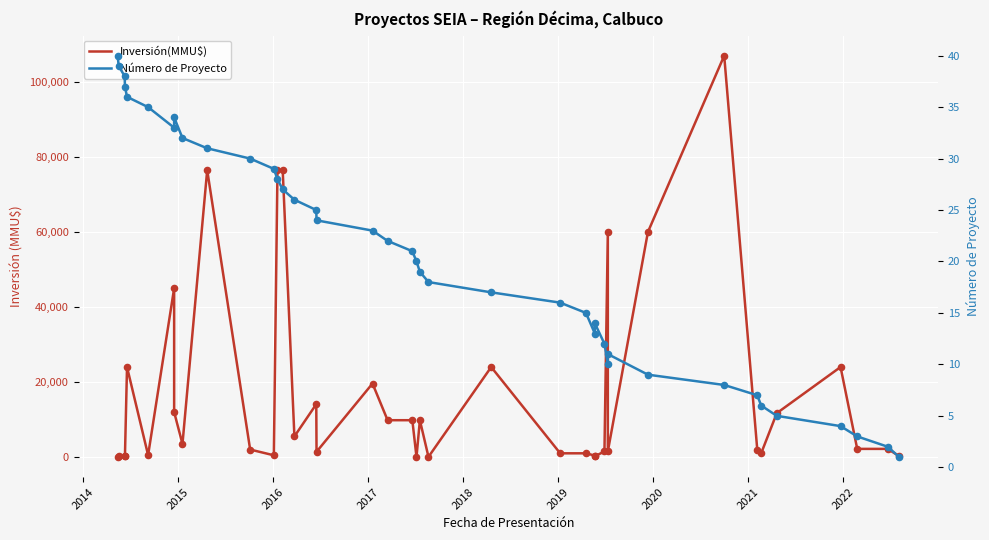

At how many categories does at least one series exceed 70487?

4